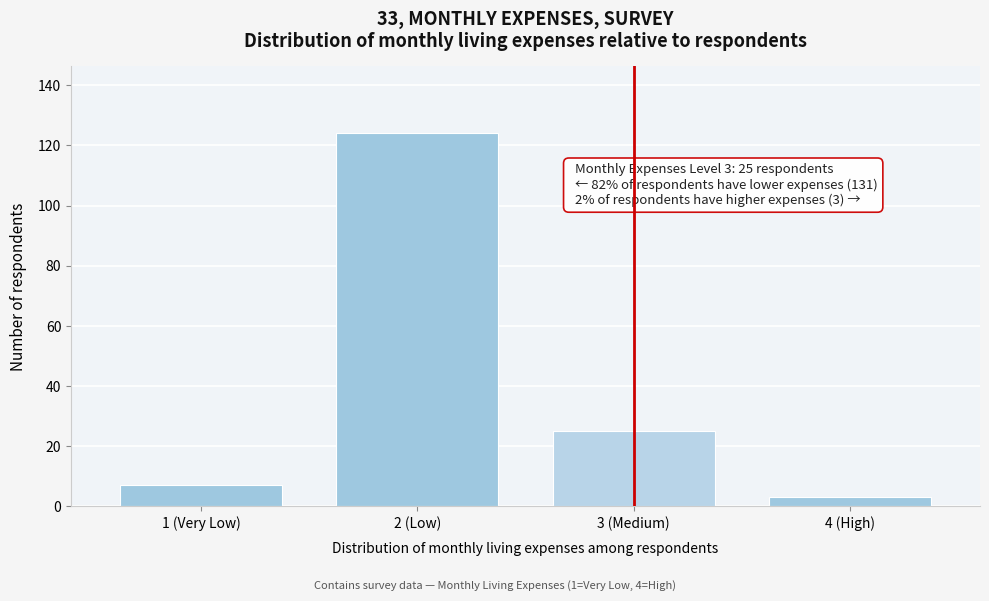

Reading left to right, what are all the values shown in this chart?

1 (Very Low)=7	2 (Low)=124	3 (Medium)=25	4 (High)=3